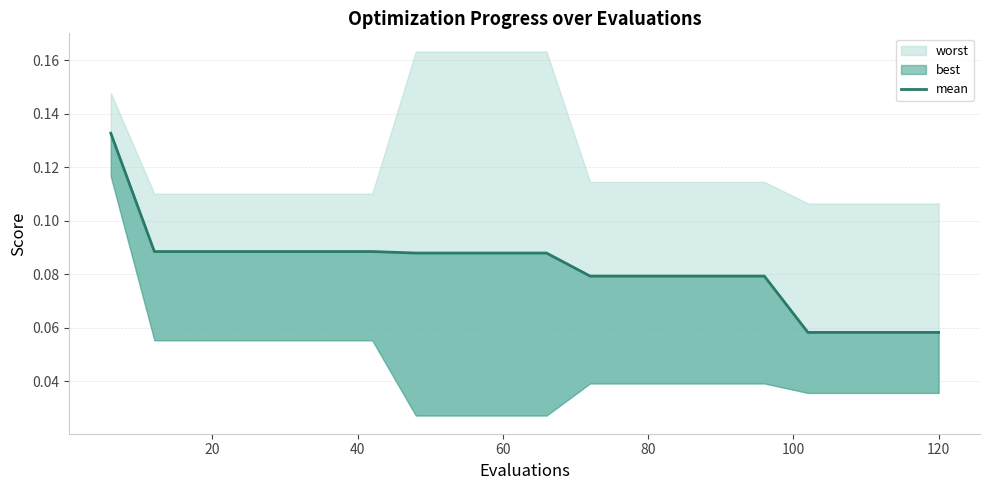

What is the sum of all values?

1.6